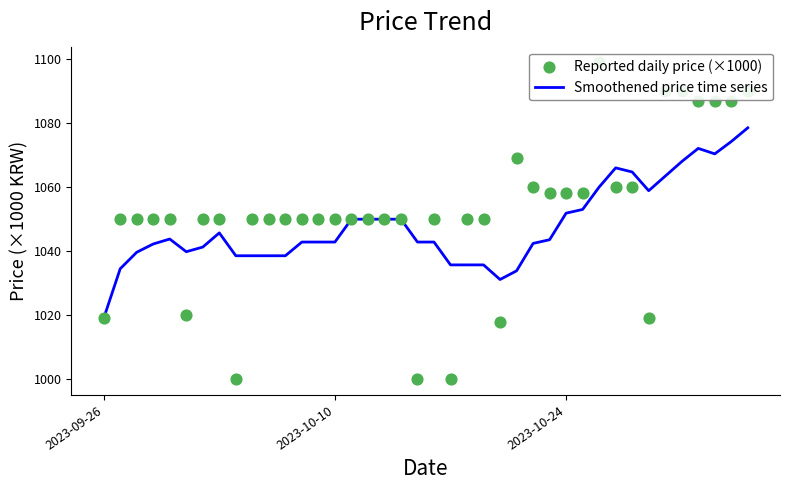

Which series has the widest spread of Y values?

Reported daily price (×1000)